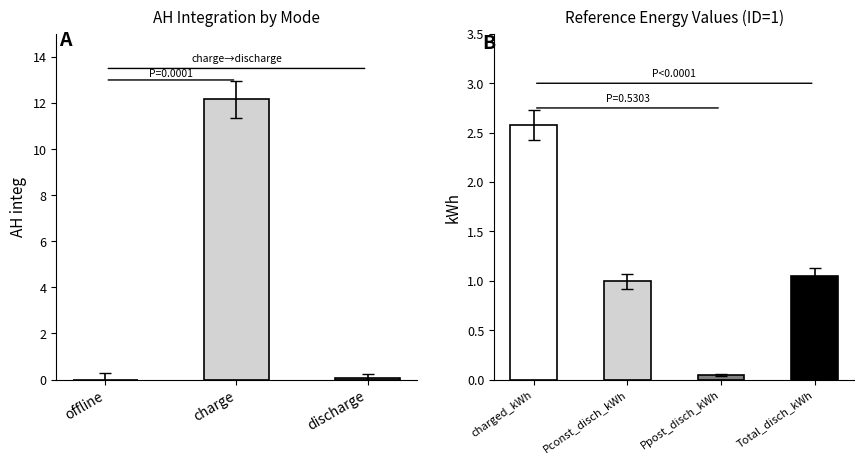

Reading left to right, extract all data points from this chart.

0.0	12.2	0.1